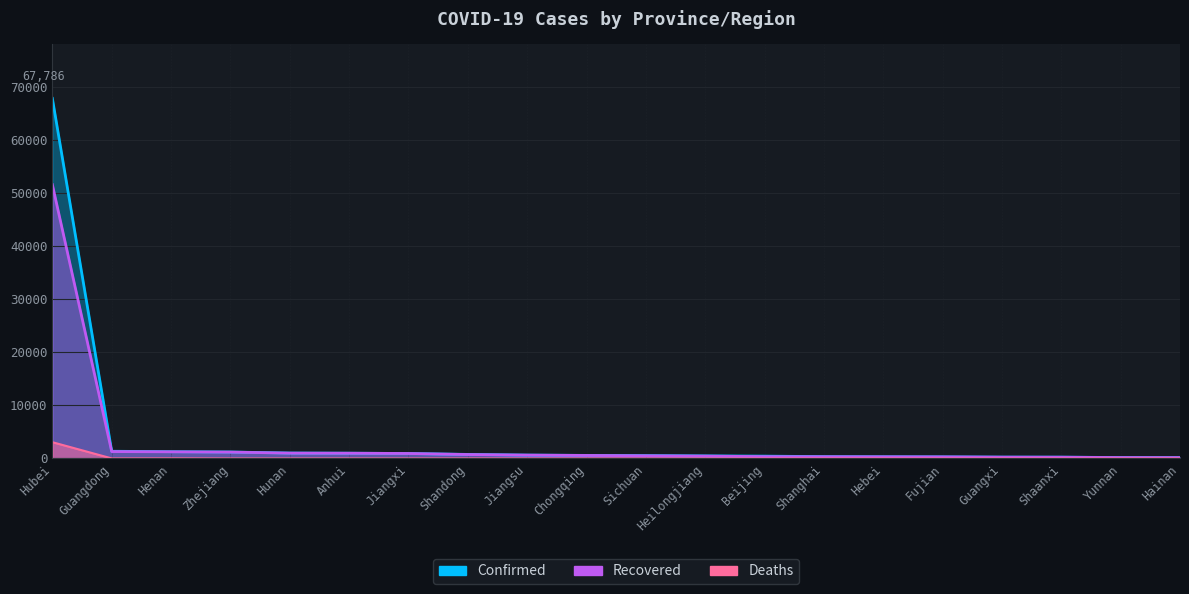

Reading left to right, extract all data points from this chart.

Confirmed: Hubei=67786	Guangdong=1356	Henan=1273	Zhejiang=1215	Hunan=1018	Anhui=990	Jiangxi=935	Shandong=760	Jiangsu=631	Chongqing=576	Sichuan=539	Heilongjiang=482	Beijing=436	Shanghai=346	Hebei=318	Fujian=296	Guangxi=252	Shaanxi=245	Yunnan=174	Hainan=168
Recovered: Hubei=51553	Guangdong=1296	Henan=1249	Zhejiang=1197	Hunan=1005	Anhui=984	Jiangxi=934	Shandong=739	Jiangsu=630	Chongqing=566	Sichuan=503	Heilongjiang=446	Beijing=342	Shanghai=324	Hebei=310	Fujian=295	Guangxi=243	Shaanxi=232	Yunnan=170	Hainan=160
Deaths: Hubei=3062	Guangdong=8	Henan=22	Zhejiang=1	Hunan=4	Anhui=6	Jiangxi=1	Shandong=7	Jiangsu=0	Chongqing=6	Sichuan=3	Heilongjiang=13	Beijing=8	Shanghai=3	Hebei=6	Fujian=1	Guangxi=2	Shaanxi=2	Yunnan=2	Hainan=6